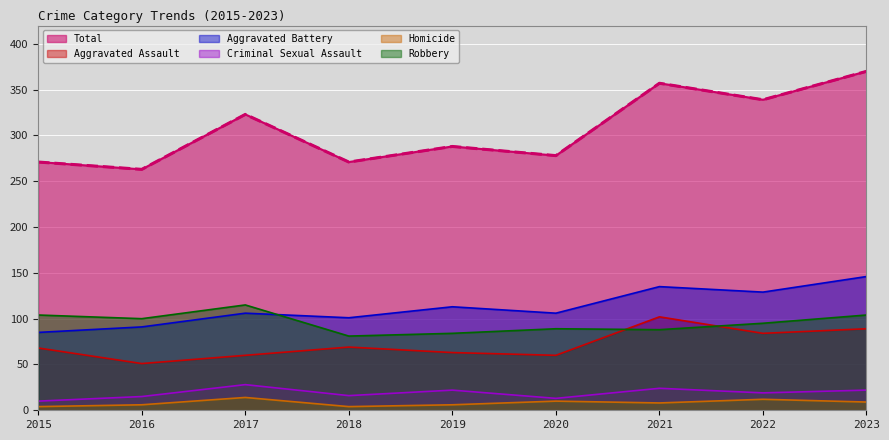

How many categories are shown in the chart?

9